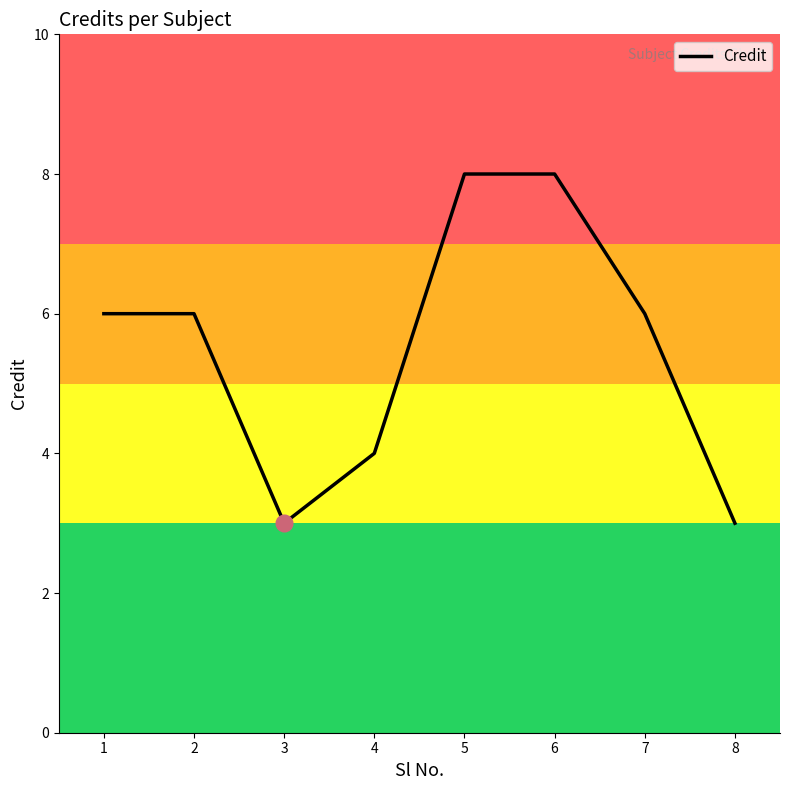

Reading left to right, what are all the values shown in this chart?

6	6	3	4	8	8	6	3